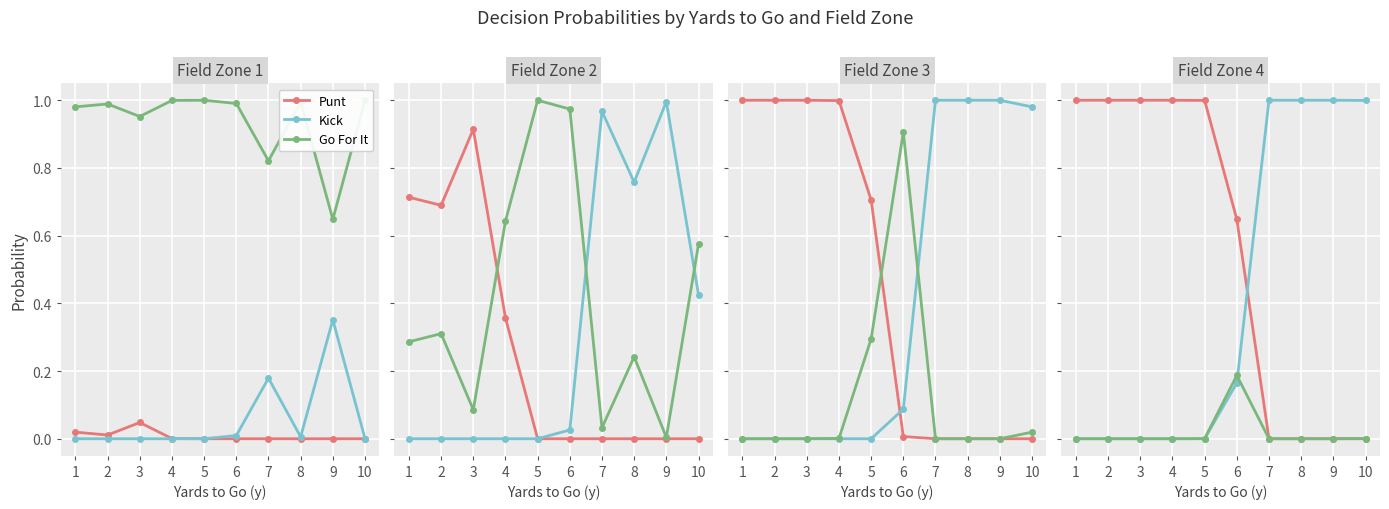

What are all the series names shown in the legend?

Punt, Kick, Go For It